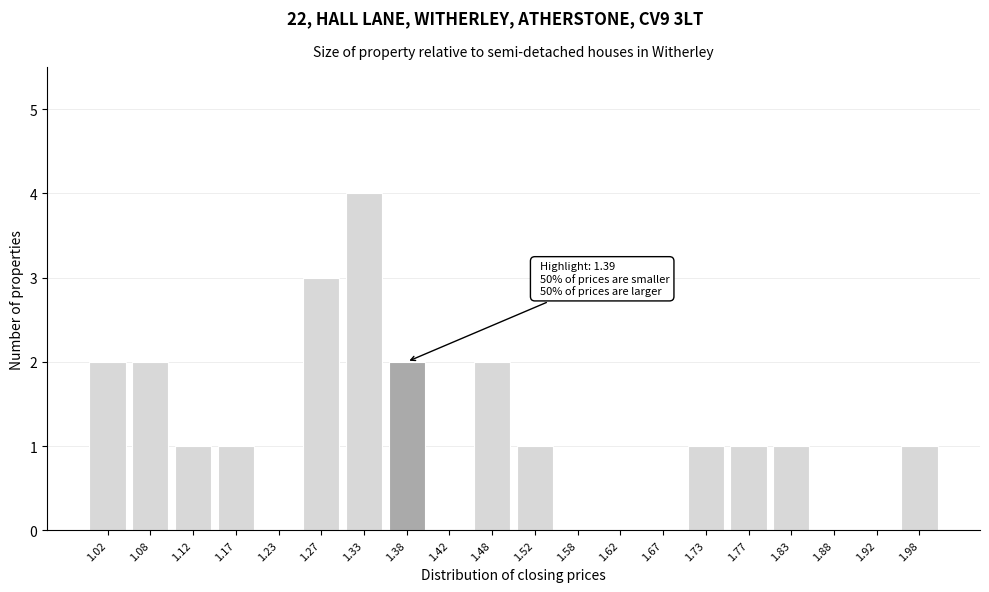

Reading left to right, transcribe all the data shown in this chart.

1.02=2	1.08=2	1.12=1	1.17=1	1.23=0	1.27=3	1.33=4	1.38=2	1.42=0	1.48=2	1.52=1	1.58=0	1.62=0	1.67=0	1.73=1	1.77=1	1.83=1	1.88=0	1.92=0	1.98=1